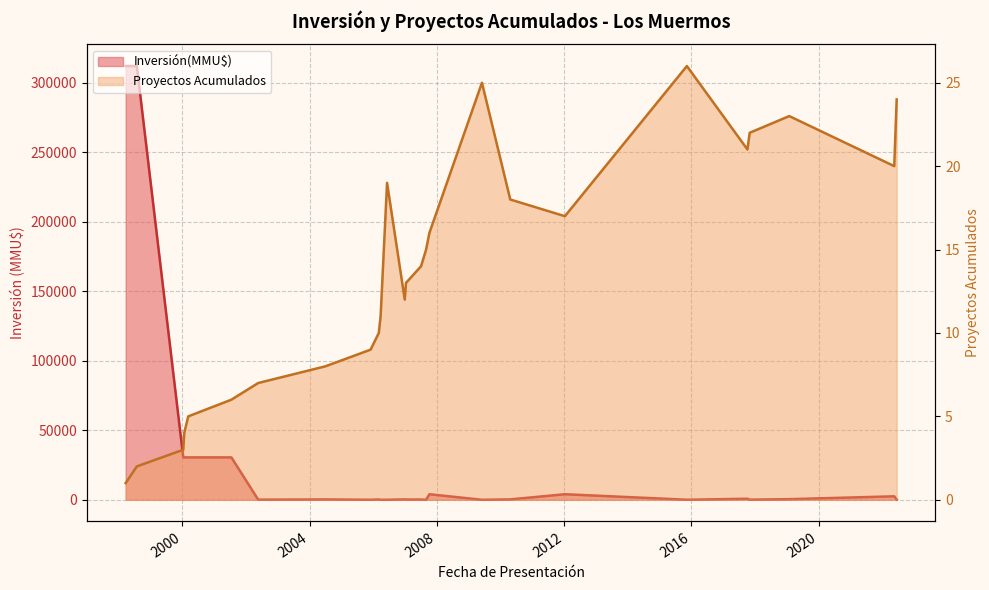

Rank the categories by value from lowest to highest.

29/12/2006, 08/10/2007, 23/04/2010, 27/03/2006, 02/12/2005, 05/10/2017, 22/05/2002, 28/01/2019, 10/11/2015, 04/07/2007, 31/08/2007, 06/03/2006, 01/07/2004, 09/06/2006, 12/01/2007, 14/06/2022, 31/10/2017, 02/06/2009, 10/01/2012, 17/05/2022, 13/01/2000, 24/01/2000, 10/03/2000, 18/07/2001, 23/03/1998, 29/07/1998